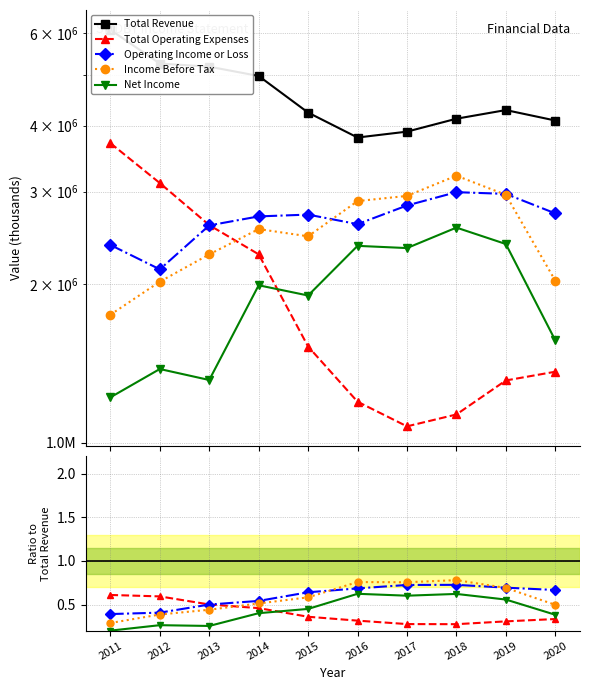

At which category does Net Income reach its first local valley?

2013